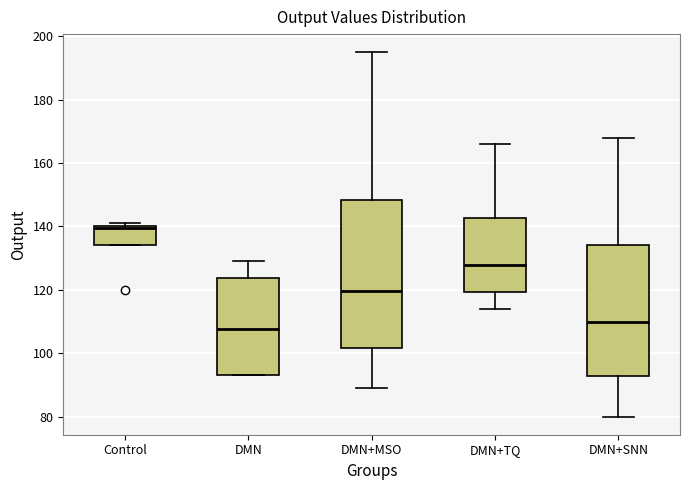

Which box's median line is the lowest?

DMN